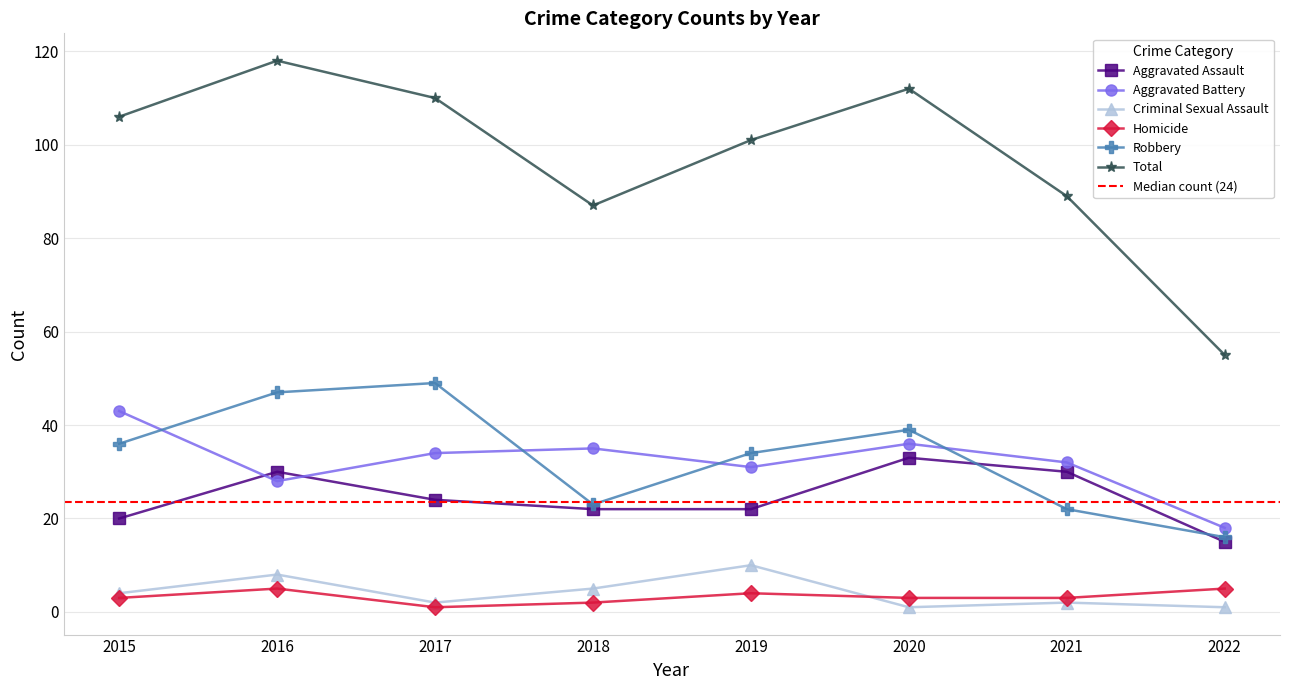

How many categories are shown in the chart?

8